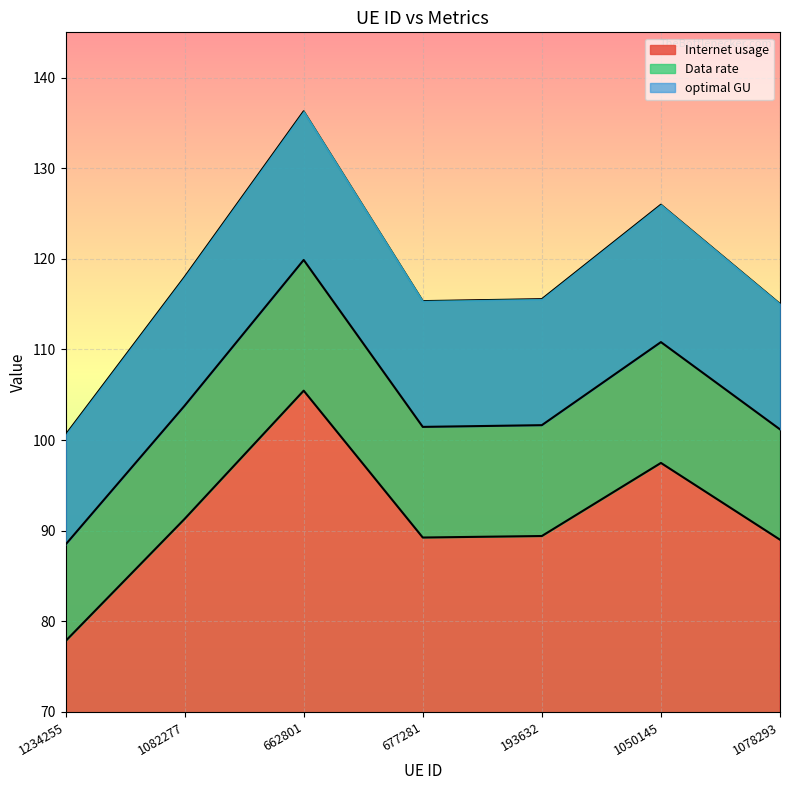

At which label is Internet usage closest to 118?

1082277